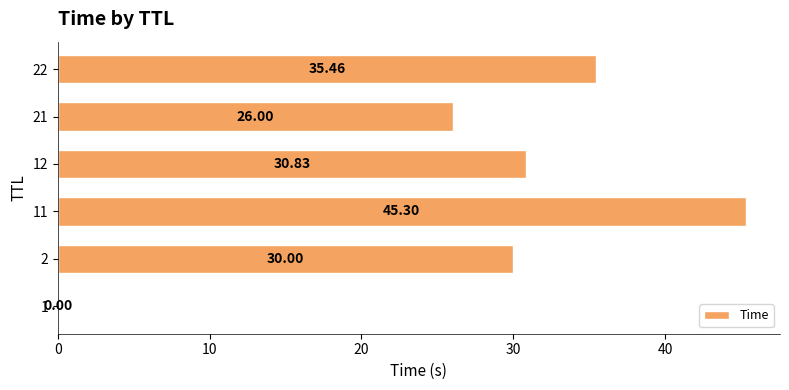

Approximately how many times larger is the value at 2 compared to 22?

0.8